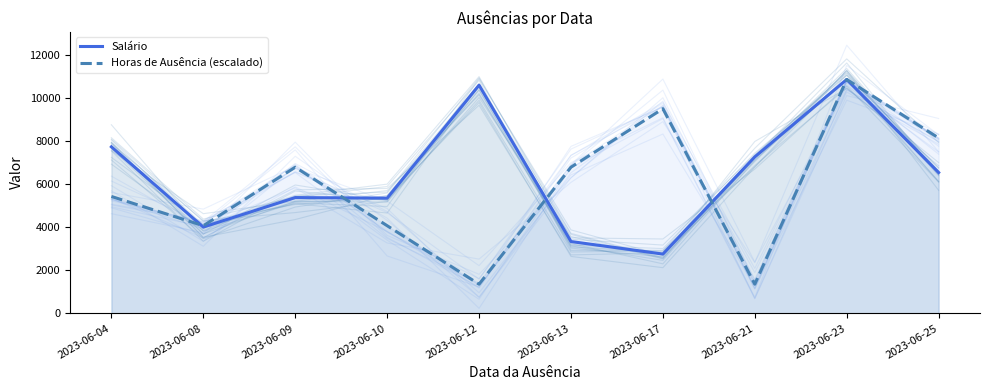

At how many categories does at least one series exceed 5053?

9